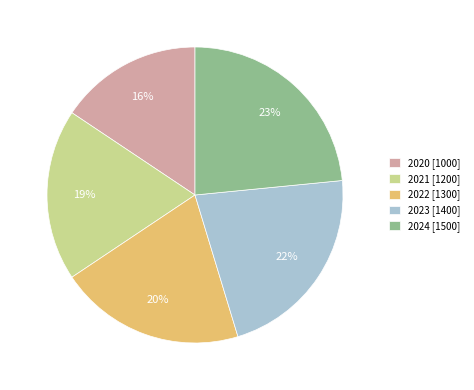

The 2020 slice represents 16% of the pie. True or false?

True